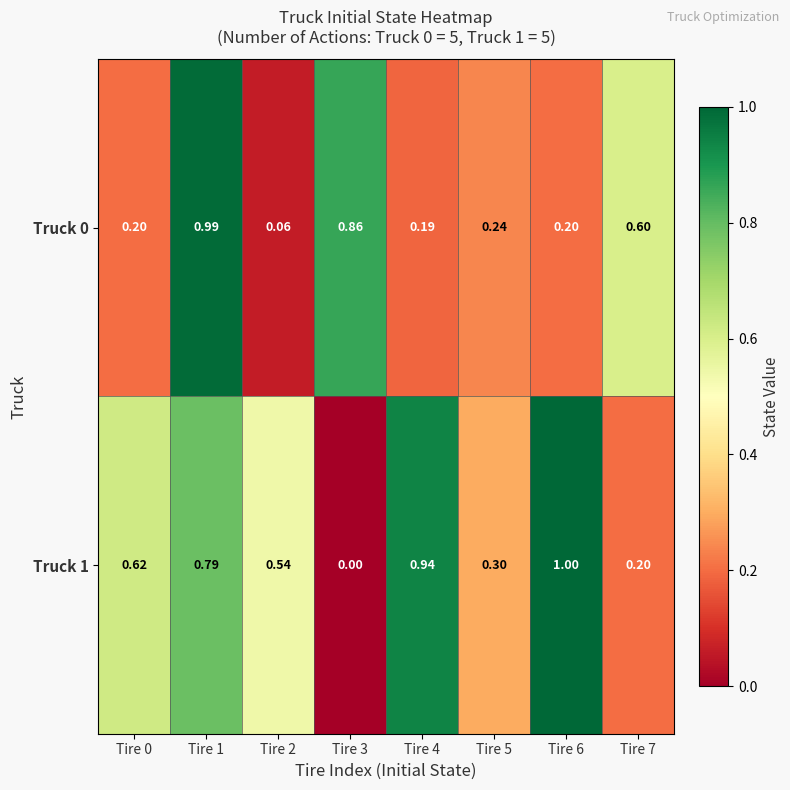

Is the value of Truck 1 at Tire 7 greater than the value of Truck 0 at Tire 1?

No